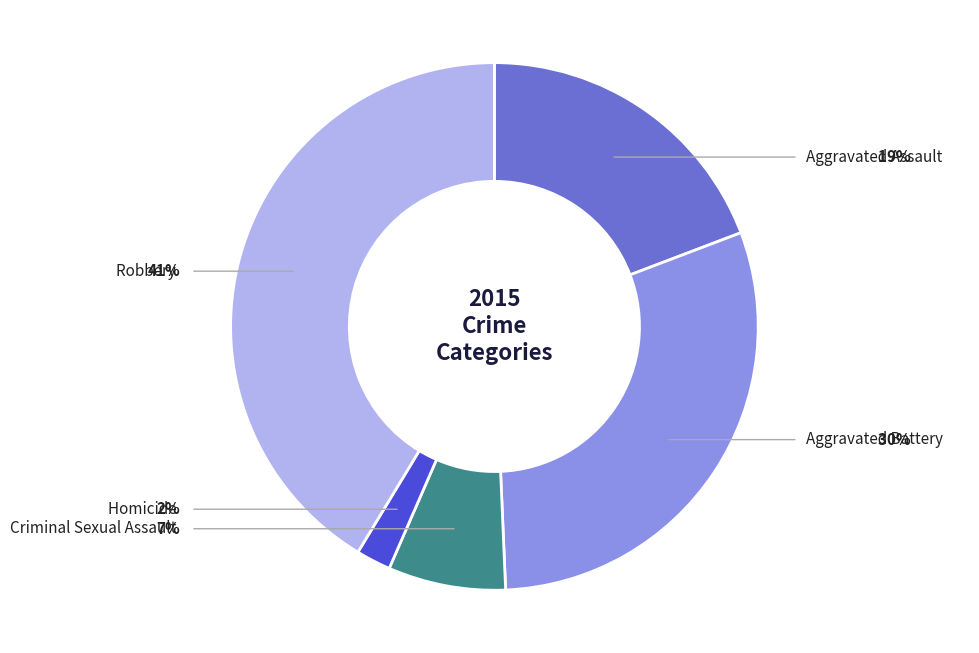

Is there a majority slice in this chart?

No